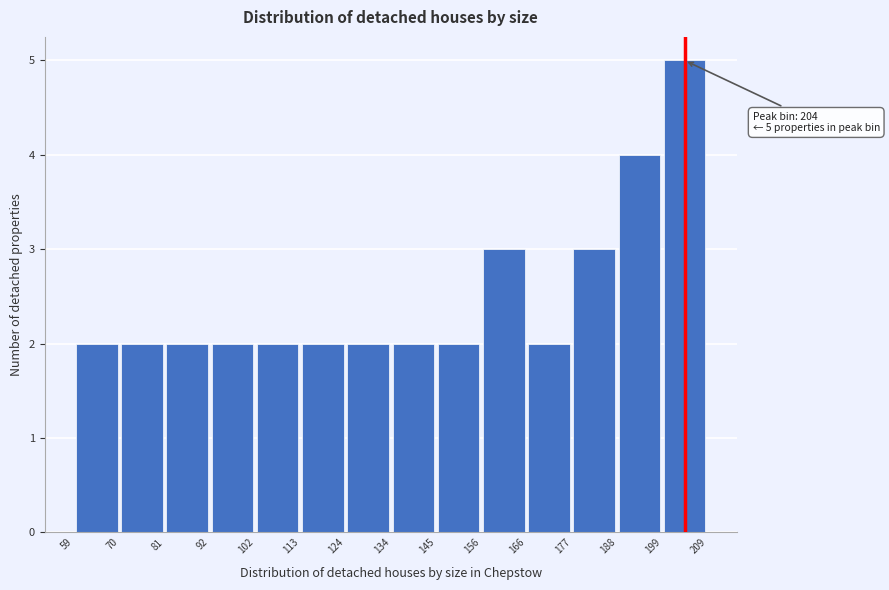

Which range on the x-axis has the tallest bar?

199 to 209